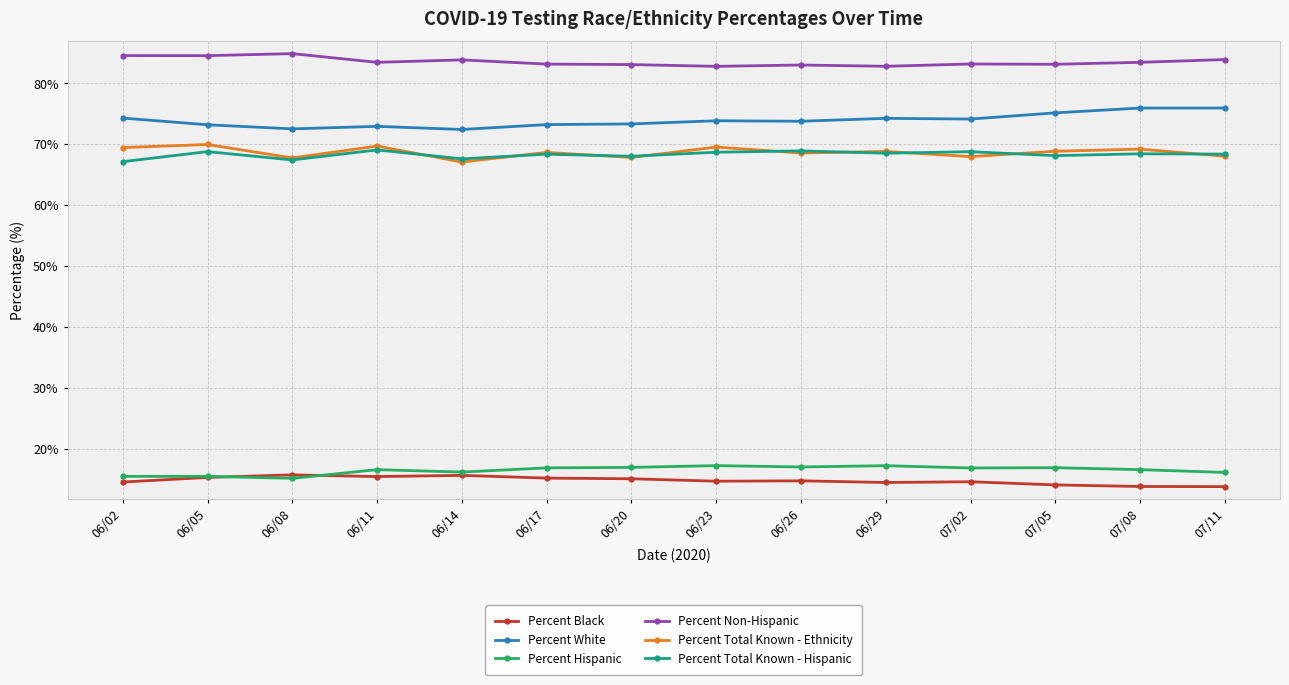

What is the difference between the second highest and second lowest values in the Percent Non-Hispanic series?

1.8